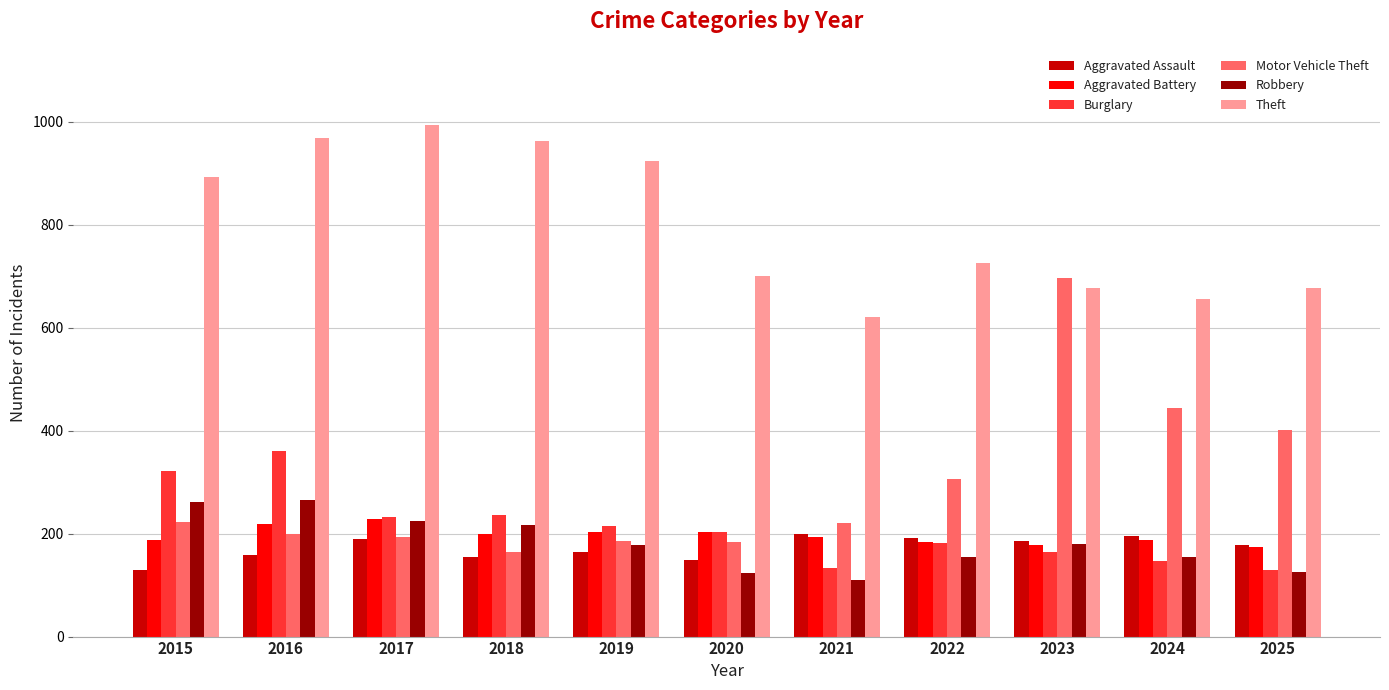

True or false: Burglary has a value of 236 at 2018.

True